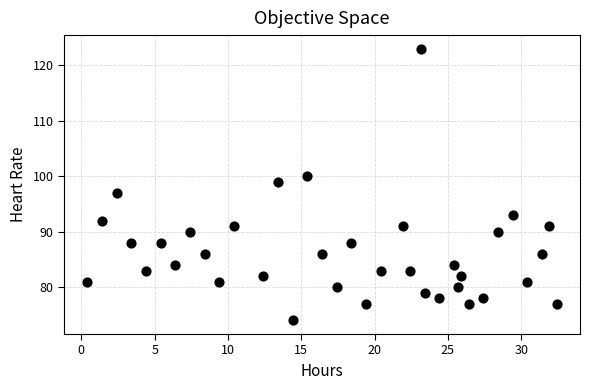

What is the range of Y values (max minus min)?

49